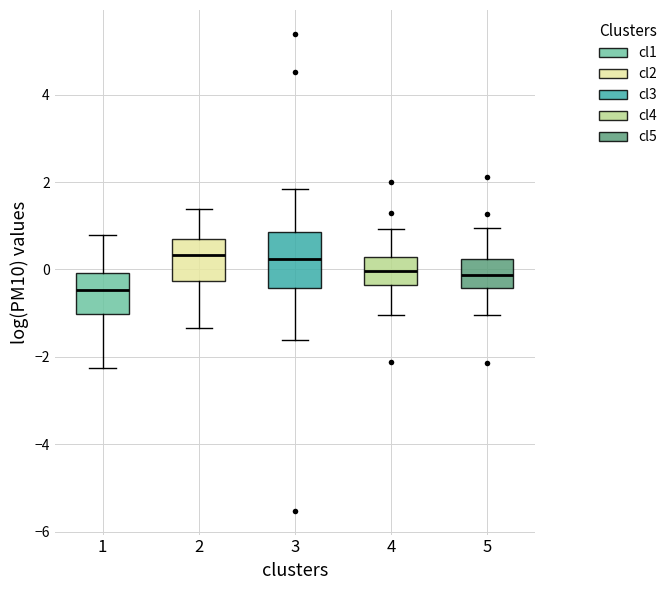

Comparing the boxes themselves (not the whiskers), which one is the tallest?

3